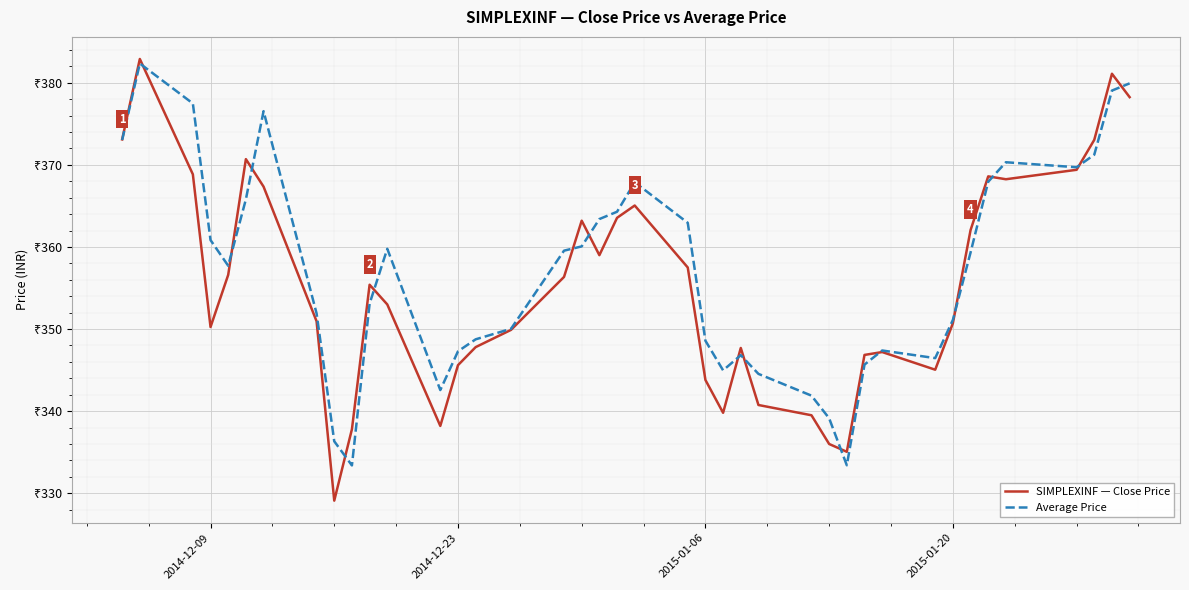

True or false: SIMPLEXINF — Close Price has more than 1 points higher than both neighbors.

True